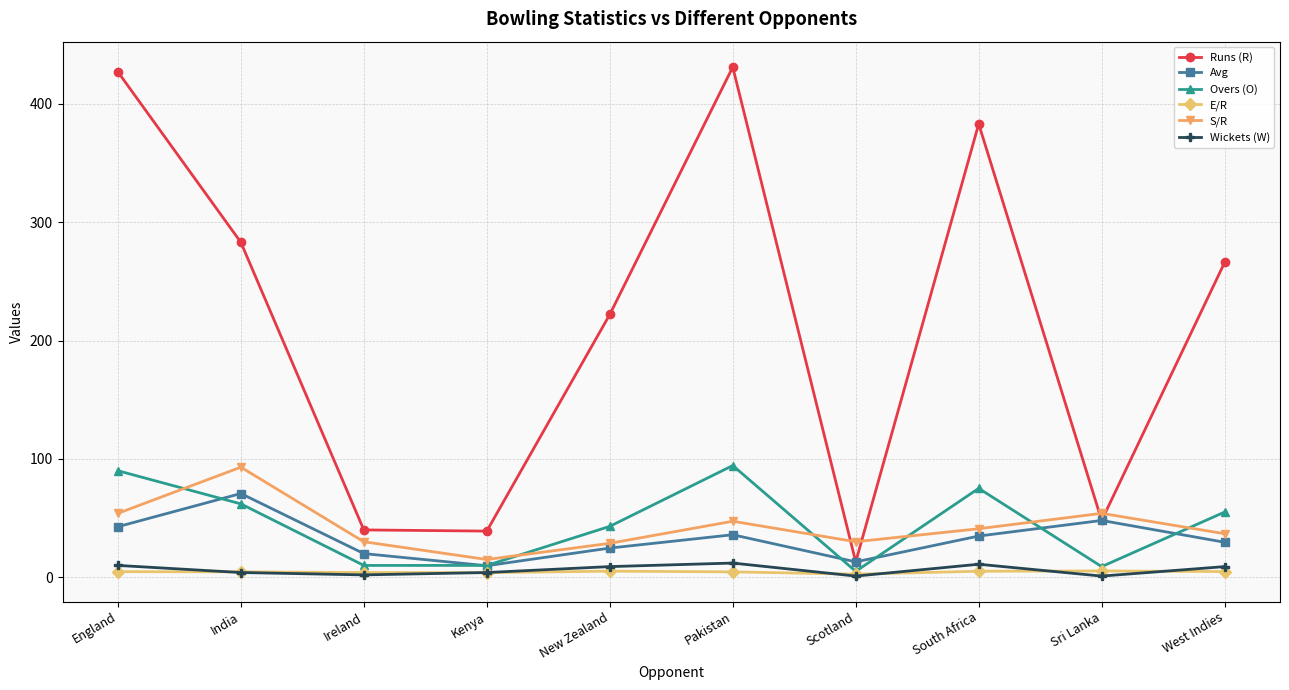

Where is the first local maximum for Overs (O)?

Pakistan